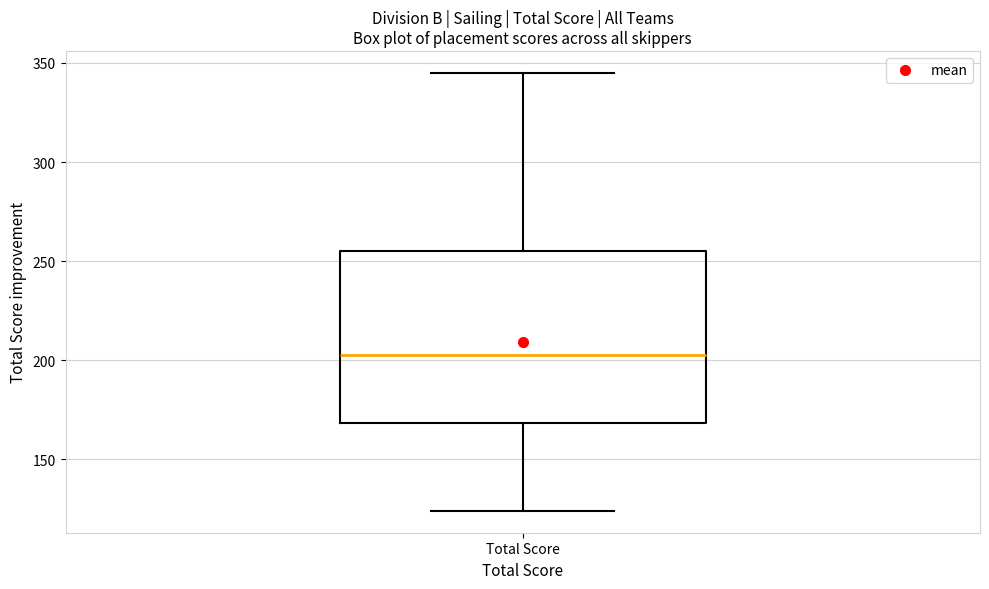

Transcribe this box plot: give where the median line is, the range the box spans, and where the two whiskers end, as read against the y-axis. The values are not printed on the chart, so give them approximately, as read against the axis.

median 205, box 170 to 255, whiskers 125 to 345